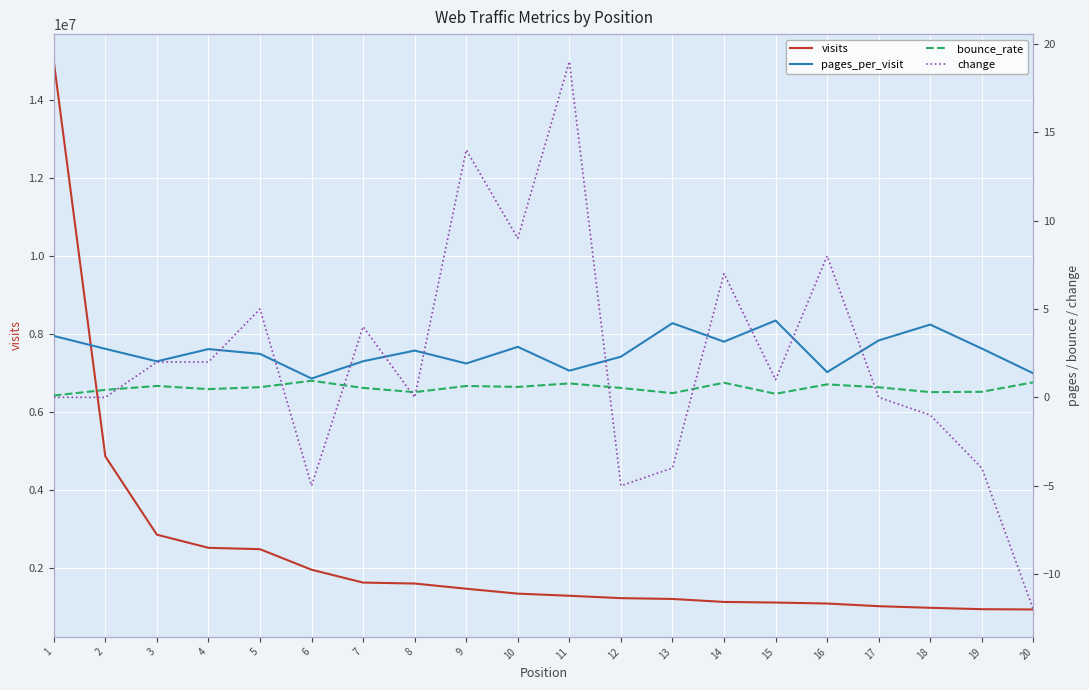

What is the maximum value shown in the chart?

14987934.0